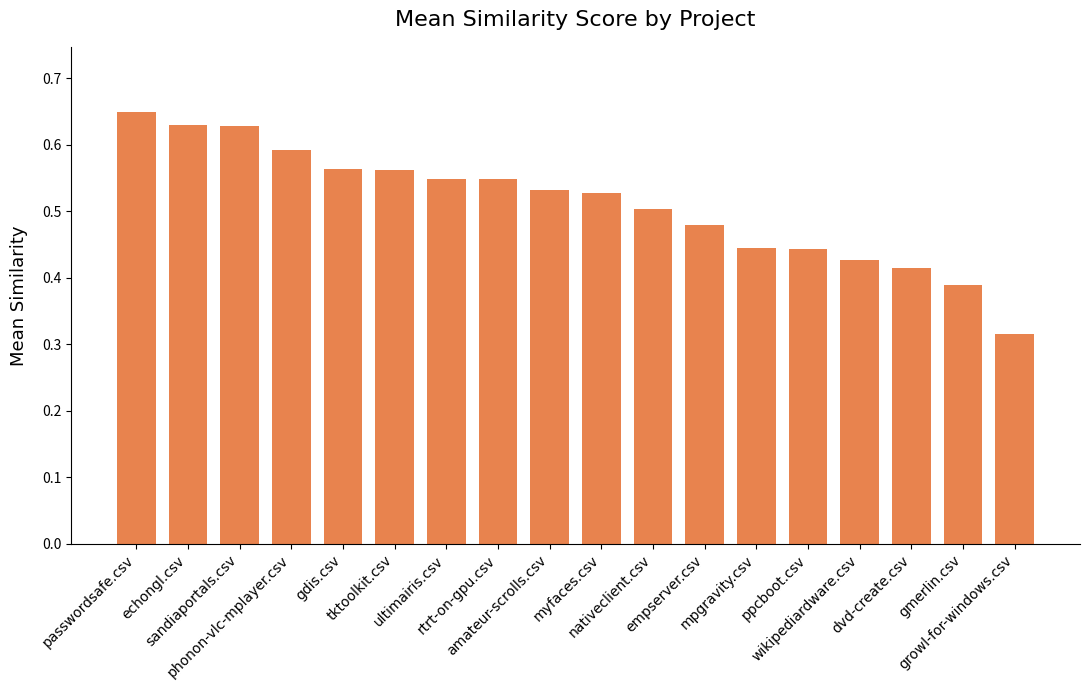

What is the sum of the values at myfaces.csv and ultimairis.csv?

1.1